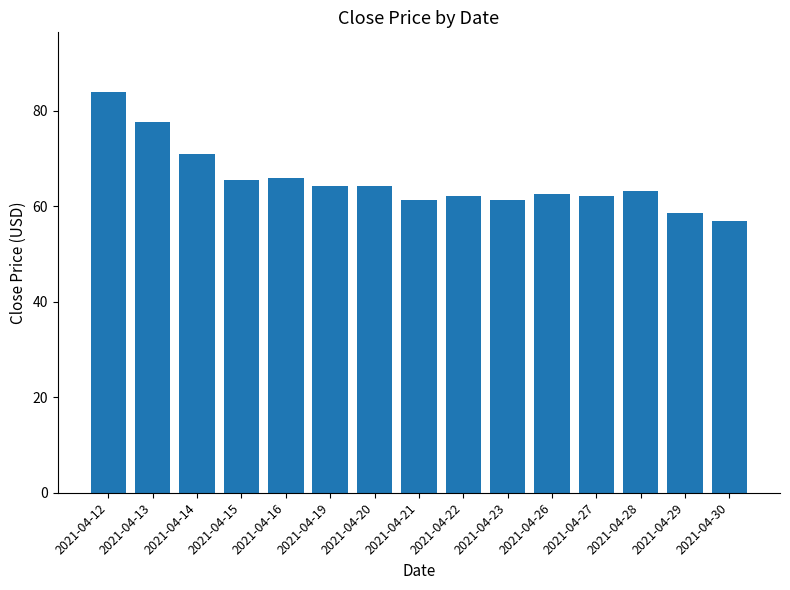

What is the average value?

65.4